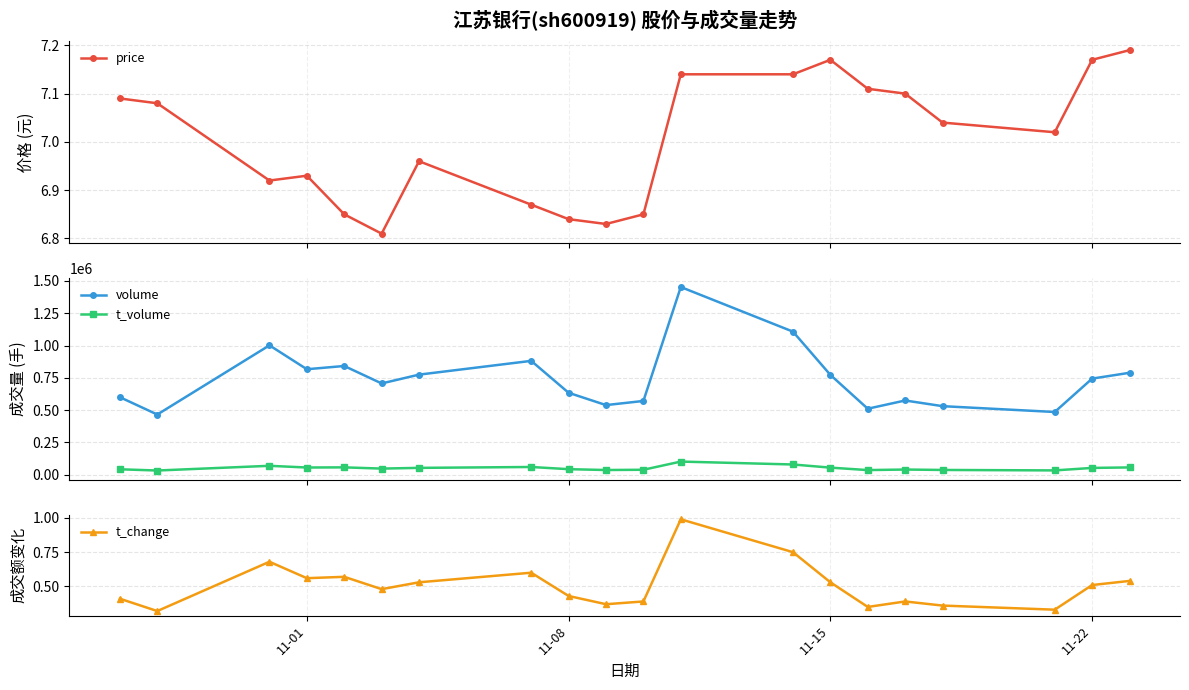

Reading right to left, extract all data points from this chart.

price: 7.2	7.2	7.0	7.0	7.1	7.1	7.2	7.1	7.1	6.8	6.8	6.8	6.9	7.0	6.8	6.8	6.9	6.9	7.1	7.1
volume: 789461.0	744374.0	486032.0	531192.0	575098.0	511407.0	773244.0	1107925.0	1453200.0	571422.0	539450.0	634720.0	881728.0	775207.0	706957.0	842115.0	816964.0	1001894.0	466353.0	600665.0
t_volume: 57057.0	53201.0	33982.0	37501.0	40685.0	36485.0	55471.0	79799.0	102329.0	39003.0	37019.0	43481.0	60447.0	53613.0	48025.0	57579.0	56317.0	69601.0	33142.0	42634.0
t_change: 0.5	0.5	0.3	0.4	0.4	0.3	0.5	0.8	1.0	0.4	0.4	0.4	0.6	0.5	0.5	0.6	0.6	0.7	0.3	0.4